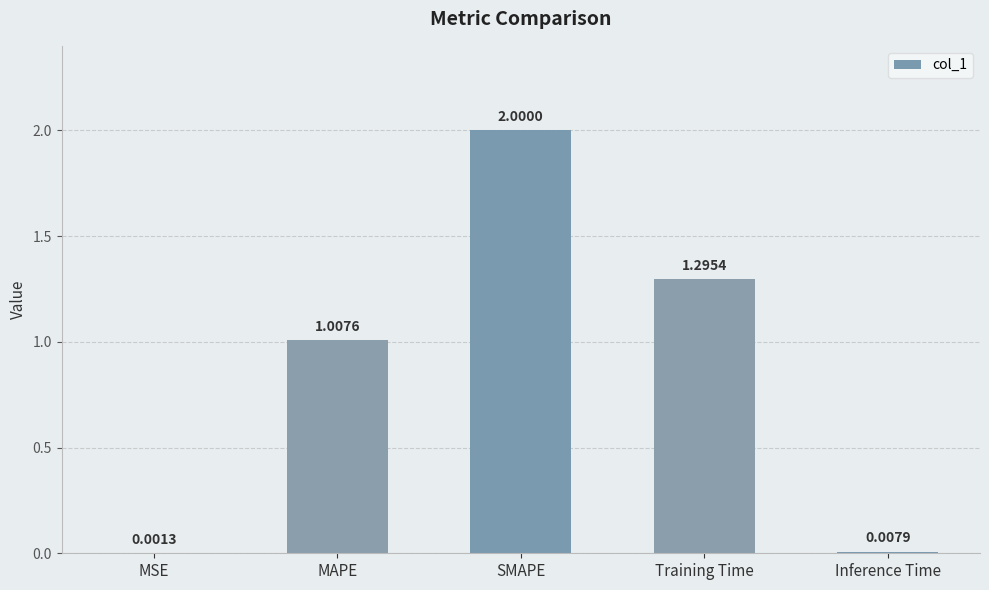

At which label does the data first exceed 1?

MAPE